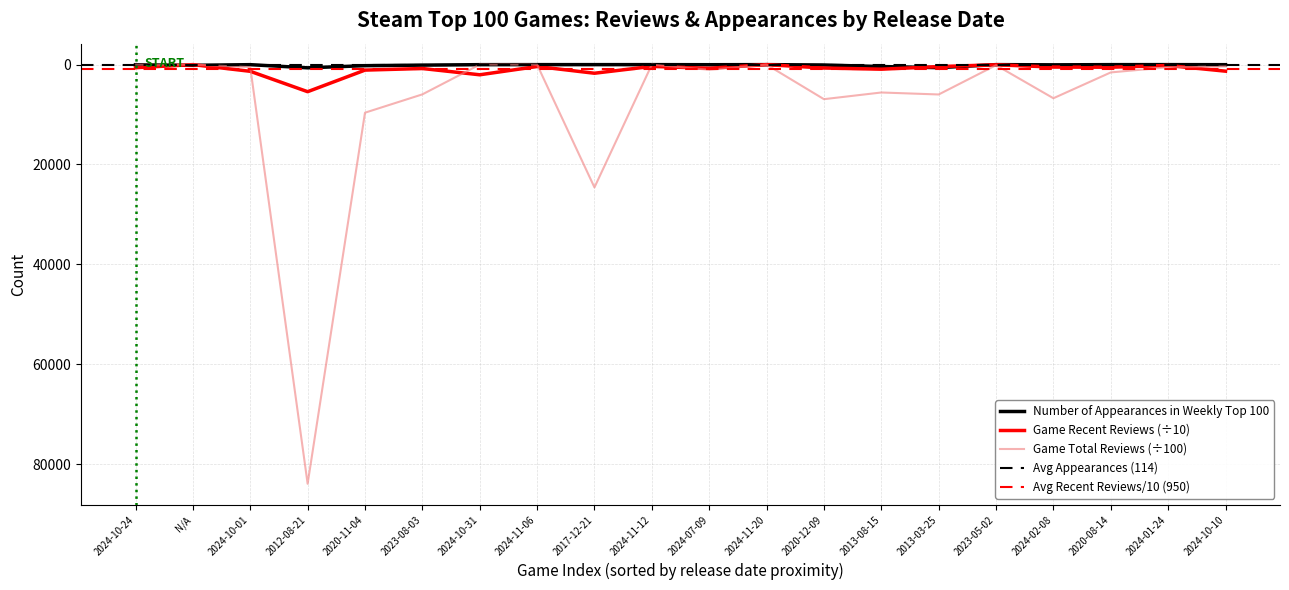

Is it true that Game Total Reviews equals 27362.7 at 2024-11-06?

False